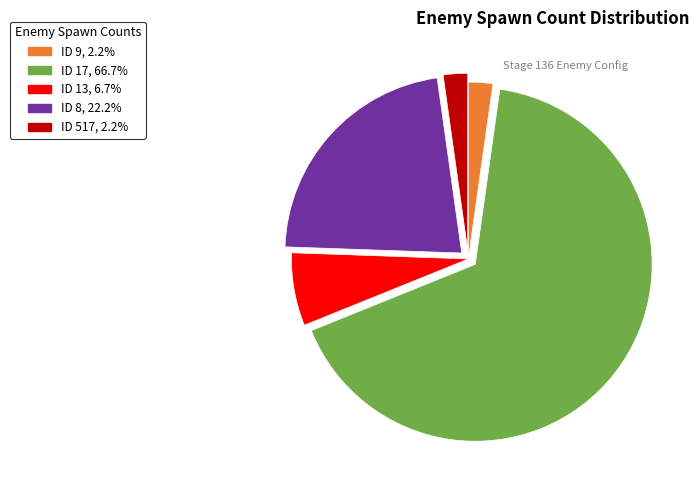

Is there a majority slice in this chart?

Yes